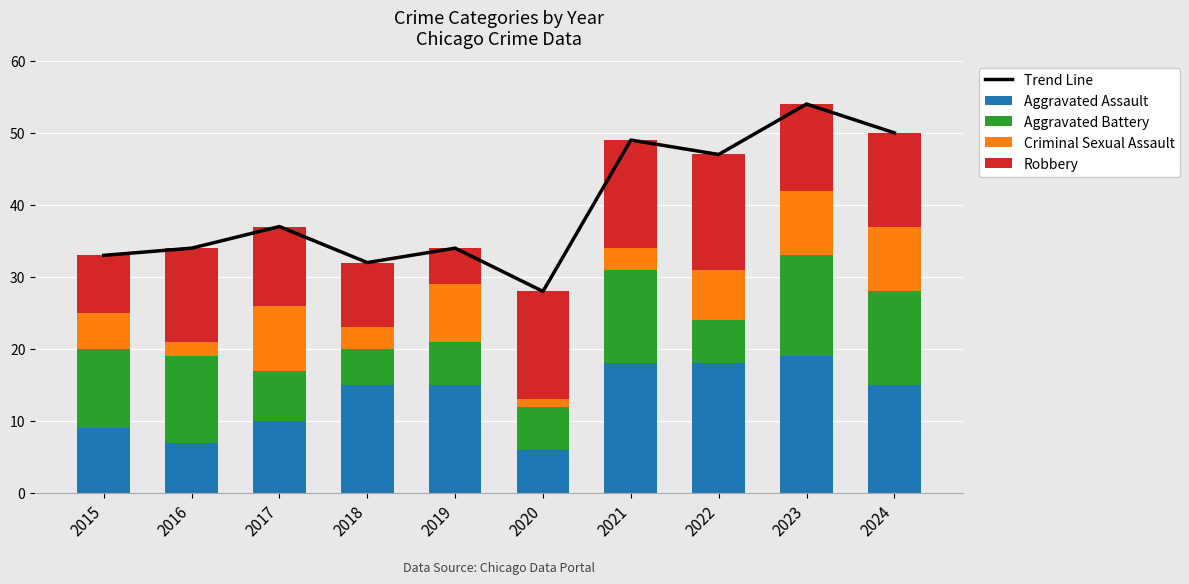

List the labels in order of Aggravated Assault value, smallest first.

2020, 2016, 2015, 2017, 2018, 2019, 2024, 2021, 2022, 2023